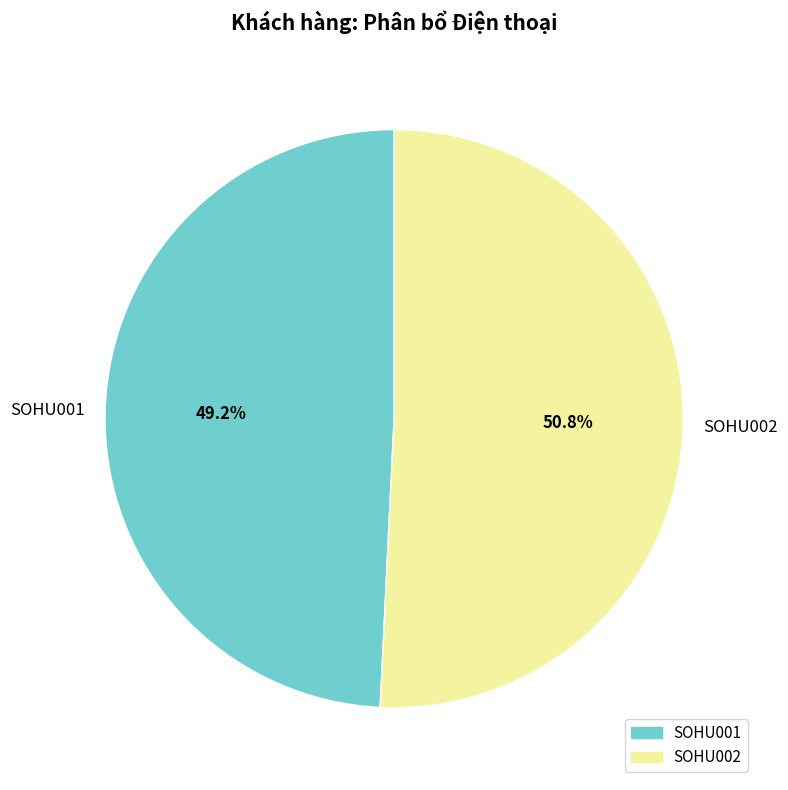

How many slices are in this pie chart?

2